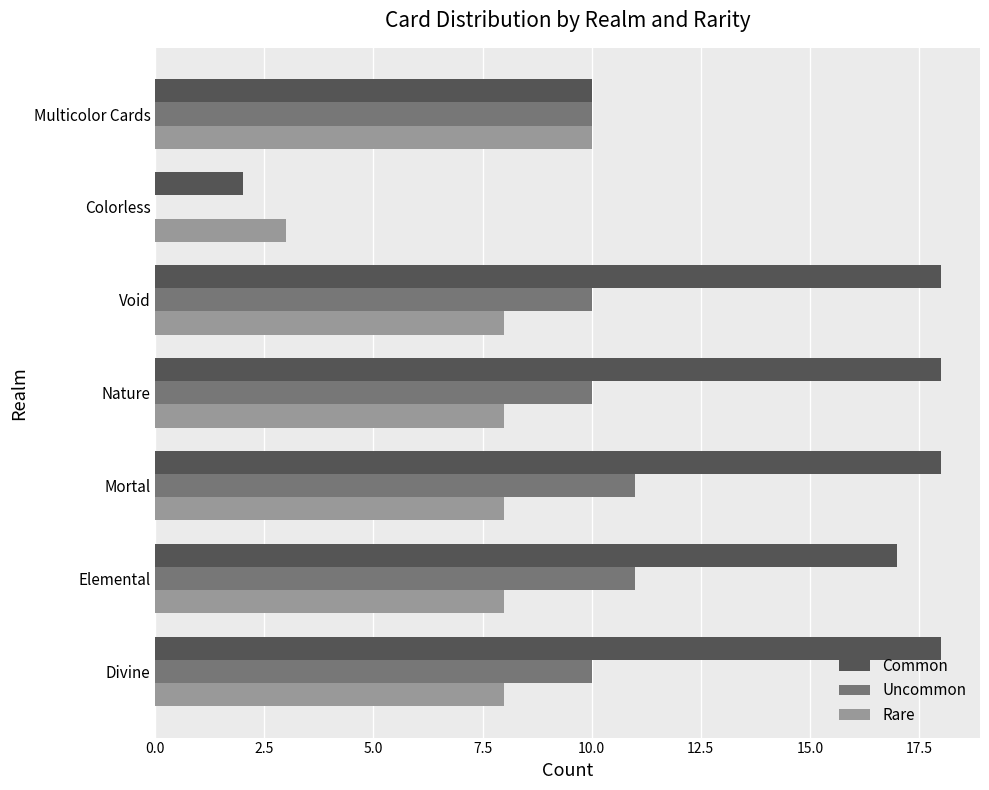

The value of Rare at Mortal is 8. True or false?

True